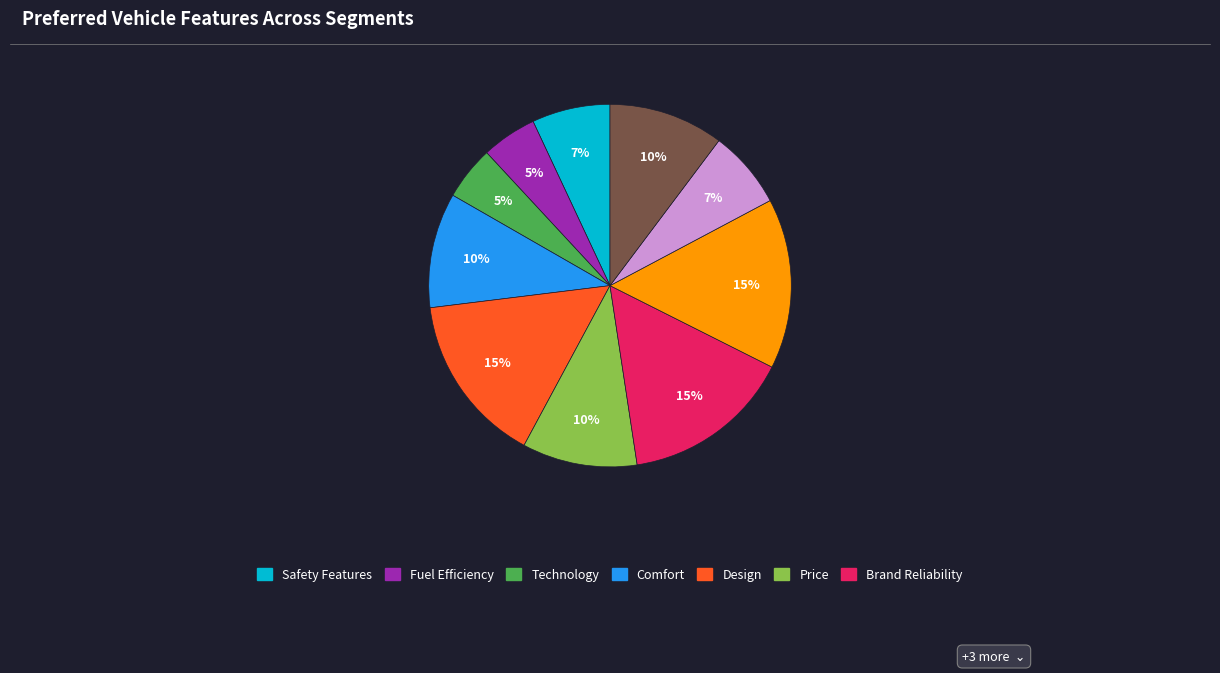

To the nearest percent, what is the average slice percentage?

10%